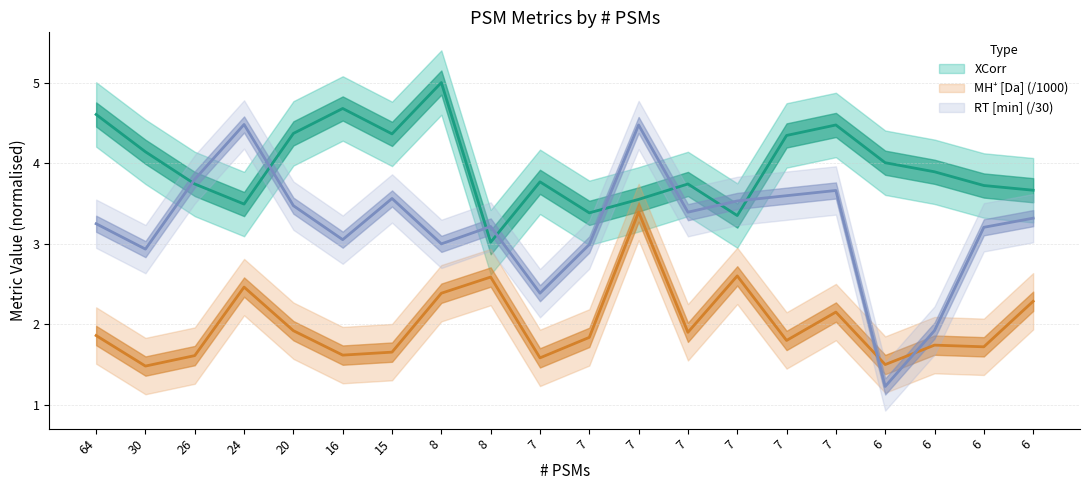

True or false: MH+ (normalized) and XCorr intersect in this chart.

False